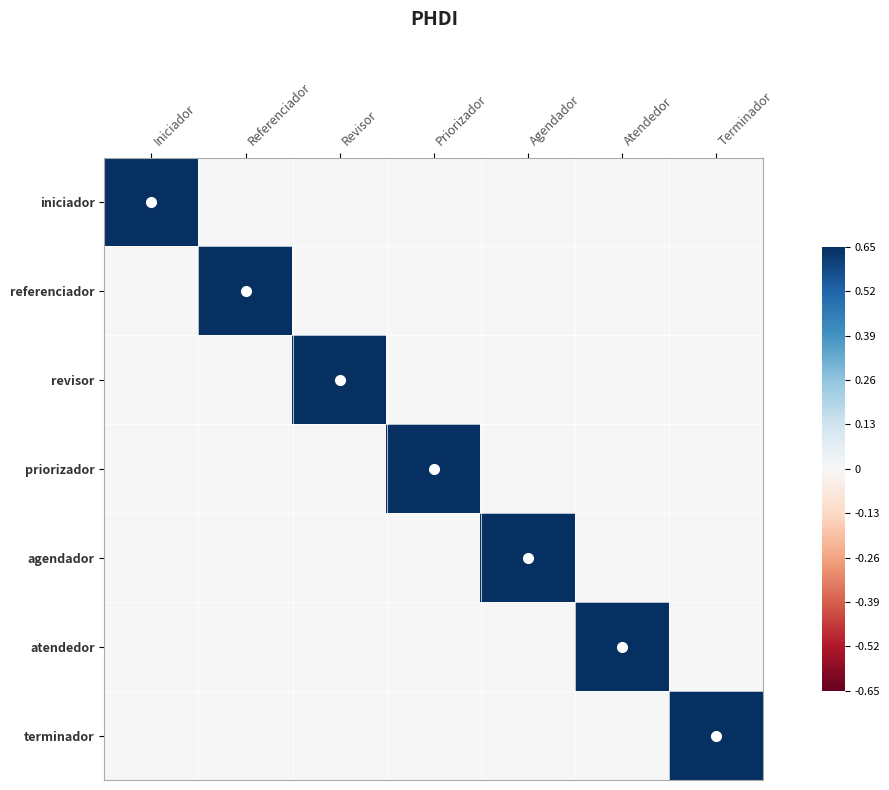

Reading left to right, what are all the values shown in this chart?

iniciador: Iniciador=1	Referenciador=0	Revisor=0	Priorizador=0	Agendador=0	Atendedor=0	Terminador=0
referenciador: Iniciador=0	Referenciador=1	Revisor=0	Priorizador=0	Agendador=0	Atendedor=0	Terminador=0
revisor: Iniciador=0	Referenciador=0	Revisor=1	Priorizador=0	Agendador=0	Atendedor=0	Terminador=0
priorizador: Iniciador=0	Referenciador=0	Revisor=0	Priorizador=1	Agendador=0	Atendedor=0	Terminador=0
agendador: Iniciador=0	Referenciador=0	Revisor=0	Priorizador=0	Agendador=1	Atendedor=0	Terminador=0
atendedor: Iniciador=0	Referenciador=0	Revisor=0	Priorizador=0	Agendador=0	Atendedor=1	Terminador=0
terminador: Iniciador=0	Referenciador=0	Revisor=0	Priorizador=0	Agendador=0	Atendedor=0	Terminador=1